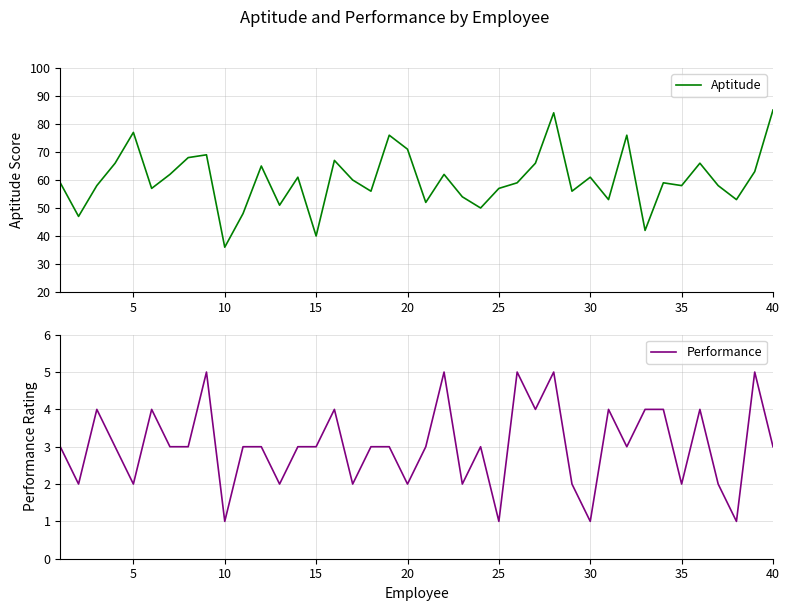

True or false: Performance and Aptitude intersect in this chart.

False